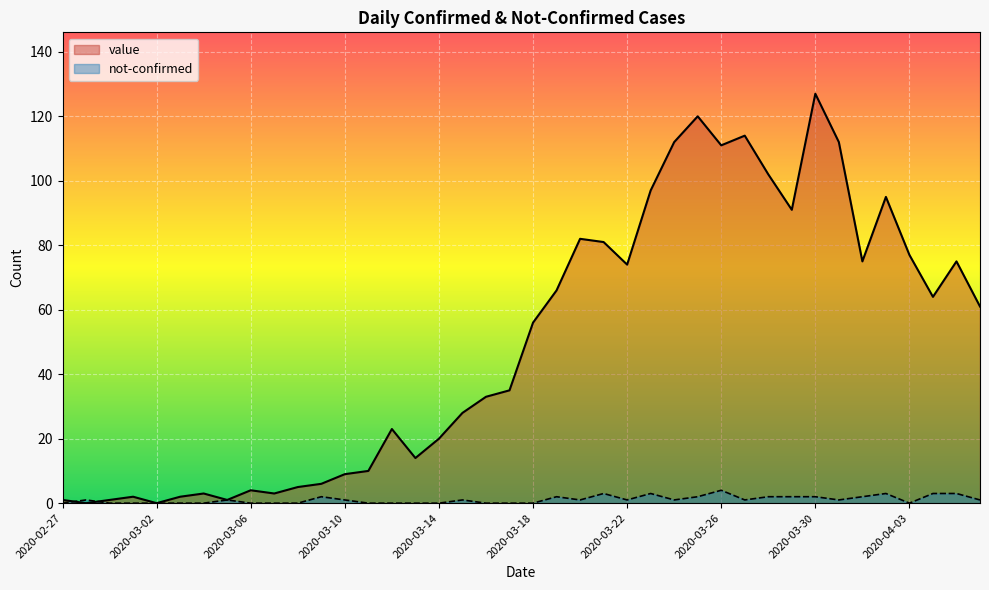

Does the chart display data point markers on the line(s)?

No